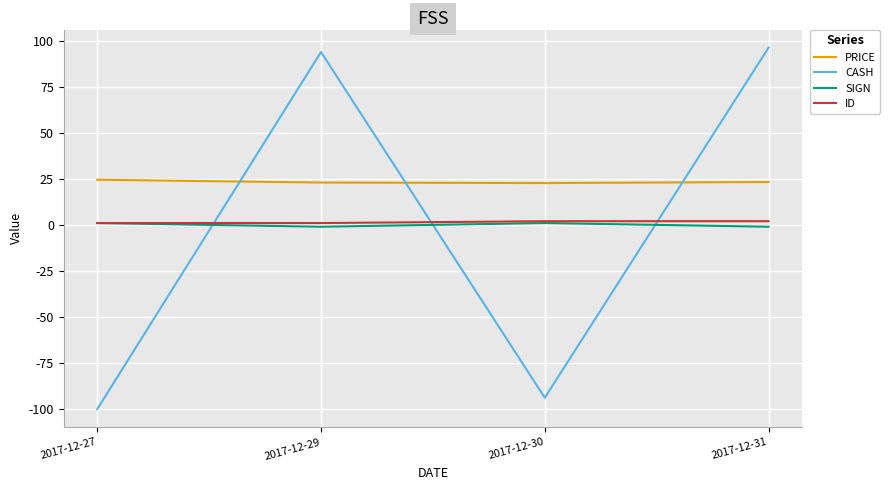

True or false: ID and PRICE intersect in this chart.

False